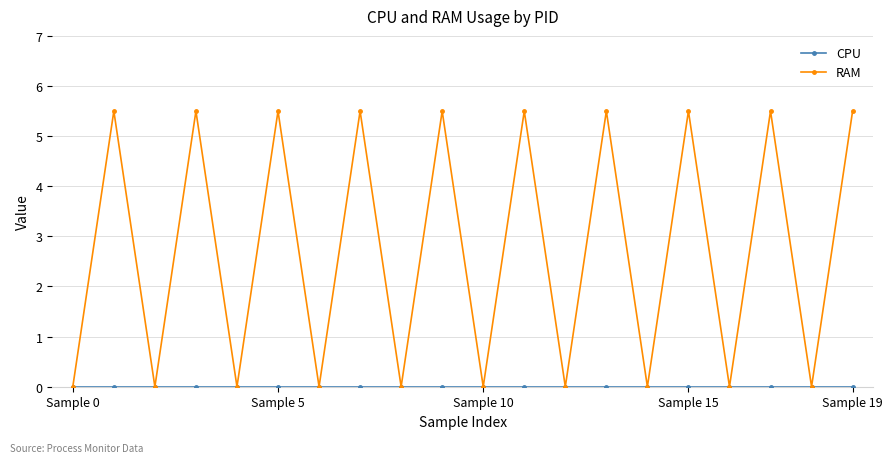

Which series has the largest total across all categories?

RAM